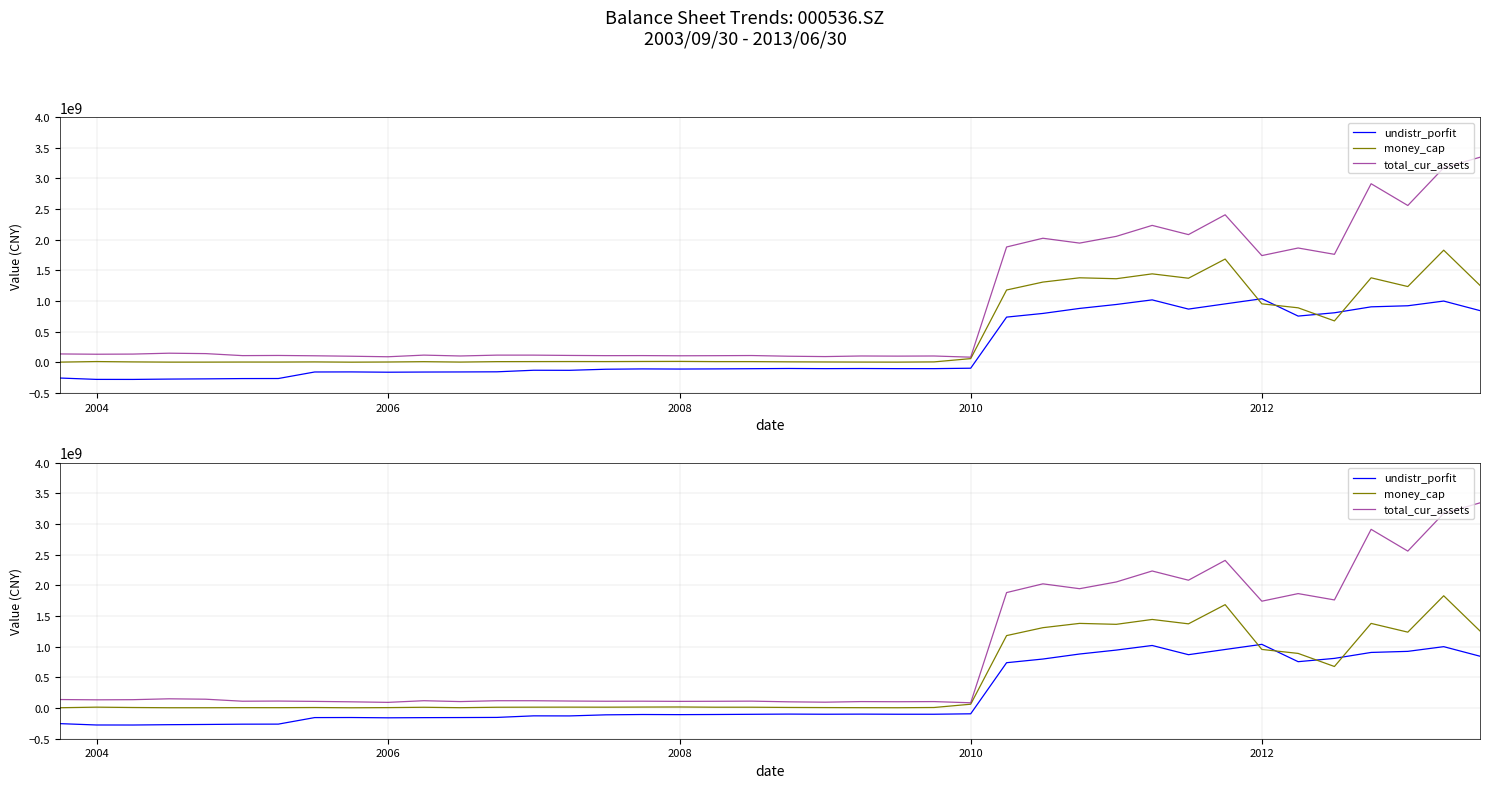

Rank the series at 2012 from lowest to highest value.

undistr_porfit, money_cap, total_cur_assets